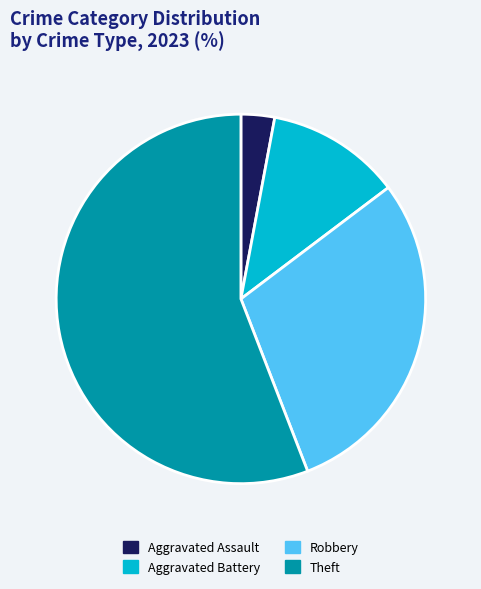

Does any single category account for the majority?

Yes